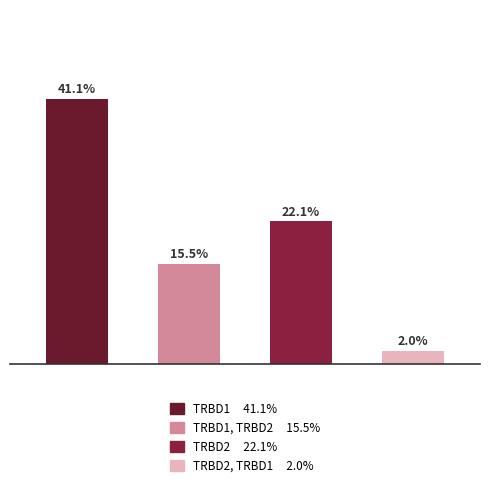

Are the bars horizontal?

No